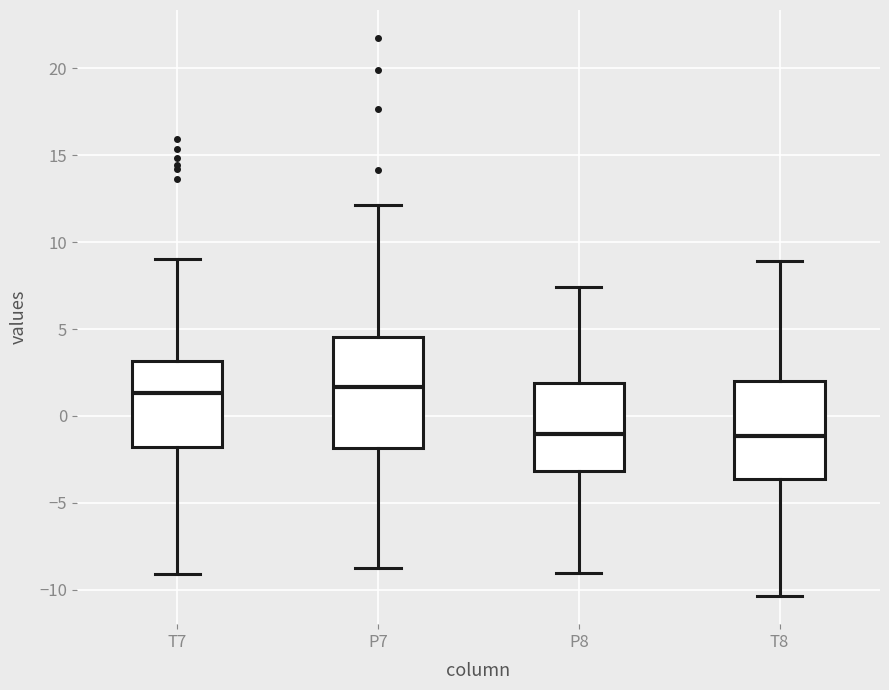

Reading left to right, transcribe this box plot: for each box, give where its median line is, the range the box spans, and where its two whiskers end, as read against the y-axis. The values are not printed on the chart, so give them approximately, as read against the axis.

T7: median 1.5, box -2.0 to 3.0, whiskers -9.0 to 9.0
P7: median 1.5, box -2.0 to 4.5, whiskers -9.0 to 12.0
P8: median -1.0, box -3.0 to 2.0, whiskers -9.0 to 7.5
T8: median -1.0, box -3.5 to 2.0, whiskers -10.5 to 9.0